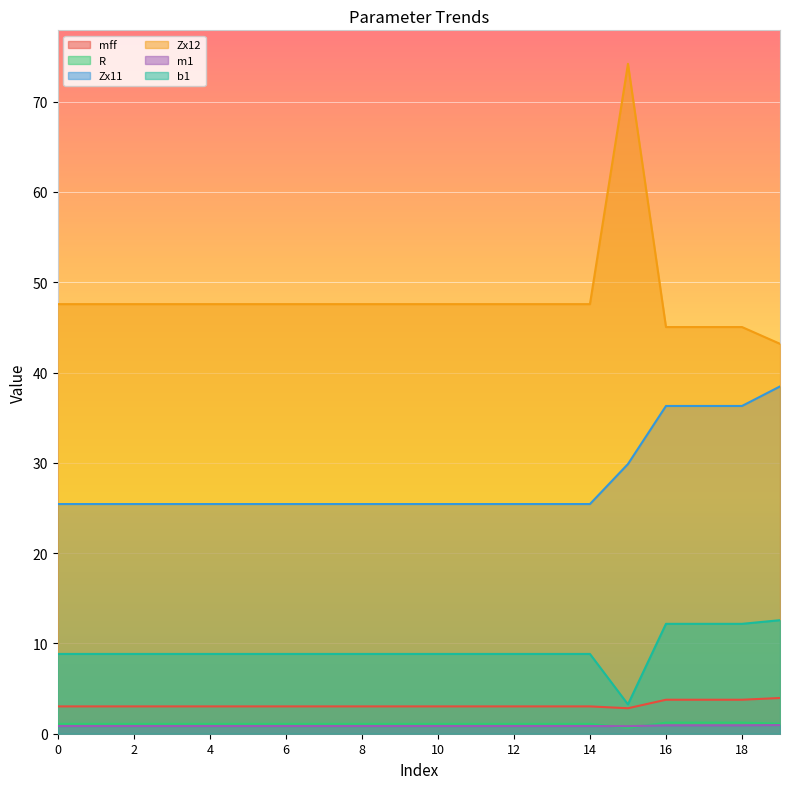

List the labels in order of R value, smallest first.

15, 0, 1, 2, 3, 4, 5, 6, 7, 8, 9, 10, 11, 12, 13, 14, 19, 16, 17, 18